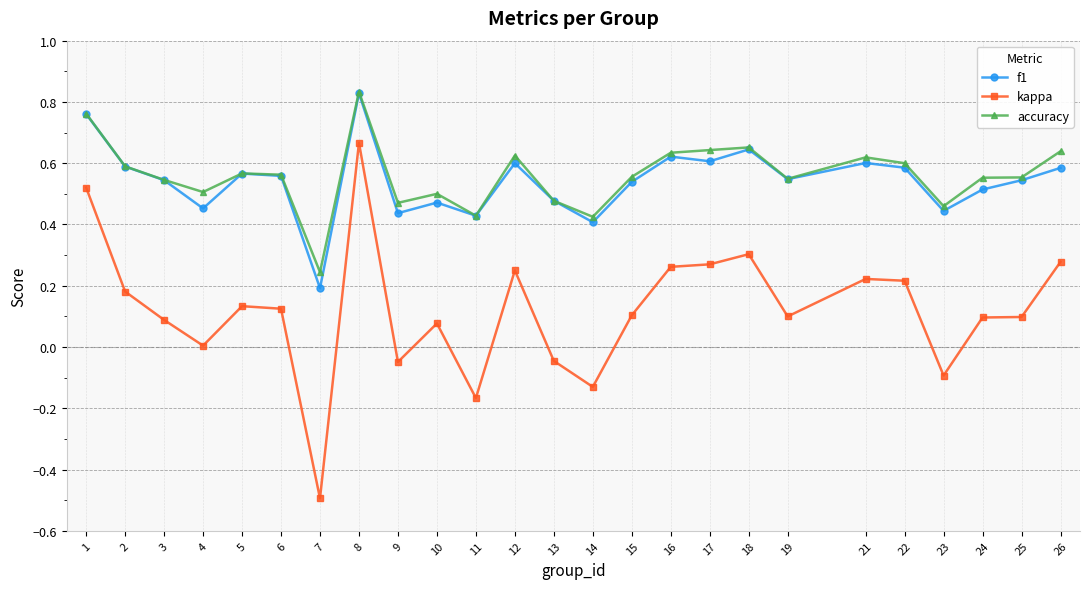

True or false: kappa and accuracy cross at least once.

False